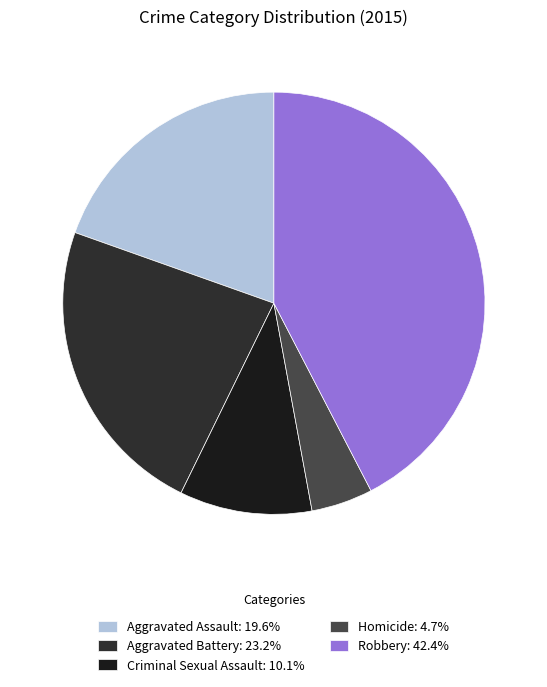

The Robbery slice represents 42% of the pie. True or false?

True